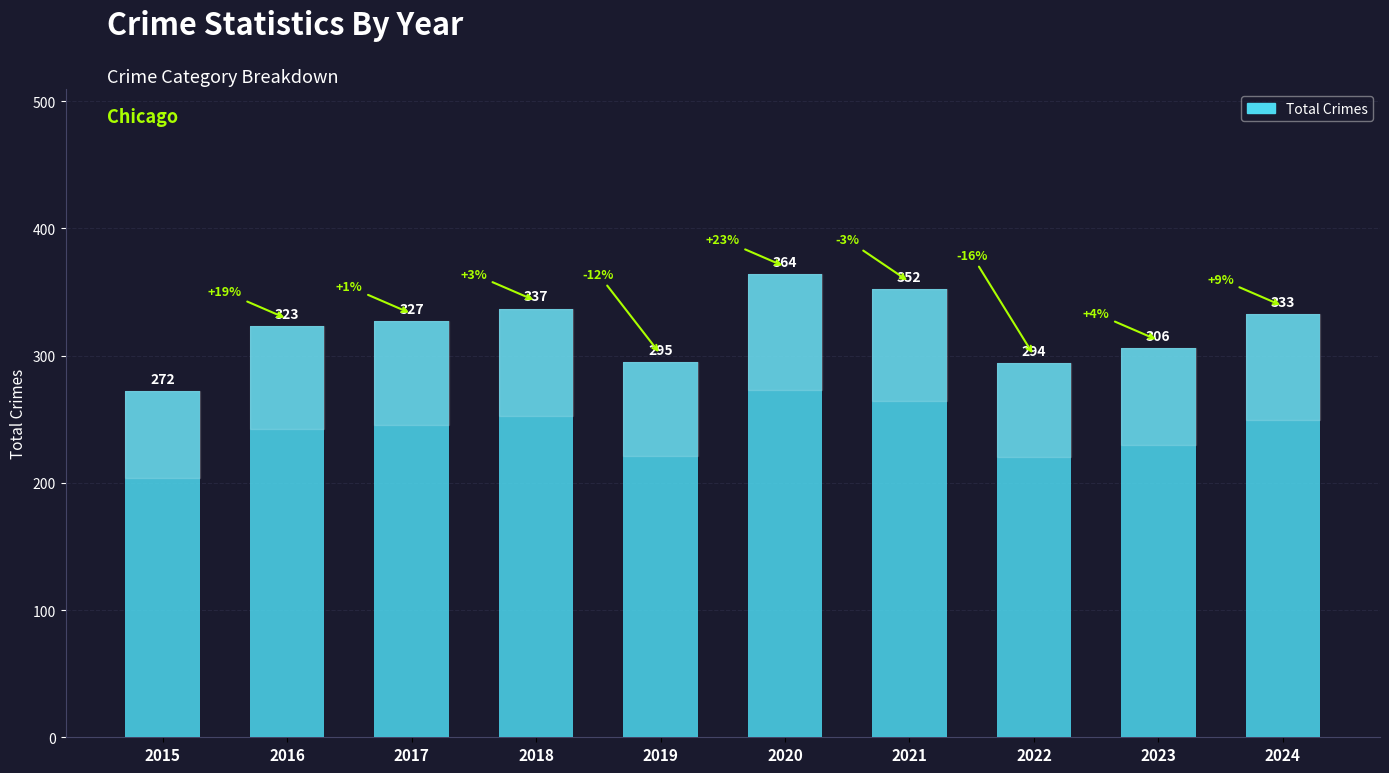

At which category does the chart reach its minimum across all series?

2015